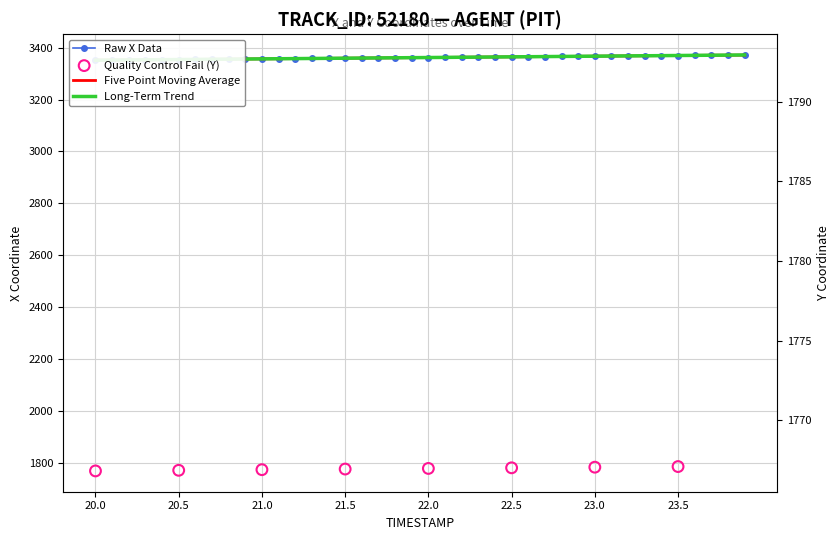

Which series contains the highest Y value?

Y